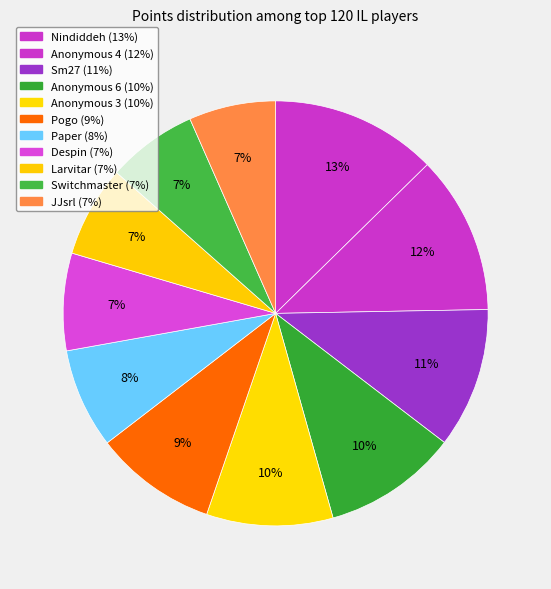

How many slices are in this pie chart?

11